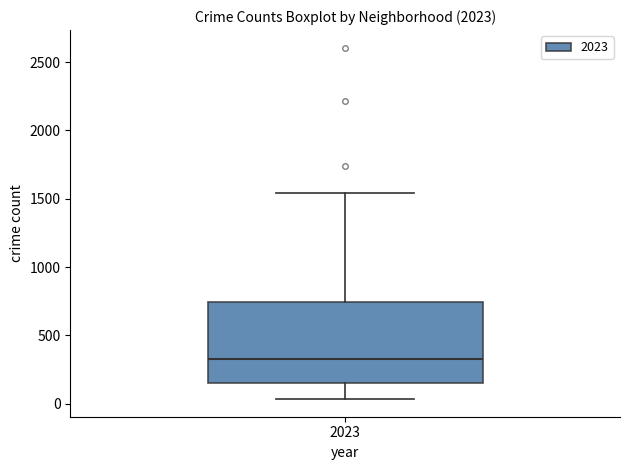

Read this box plot against the y-axis: the position of the median line, the range covered by the box, and the ends of both whiskers. The values are not printed on the chart, so give them approximately, as read against the axis.

median 350, box 150 to 750, whiskers 50 to 1550